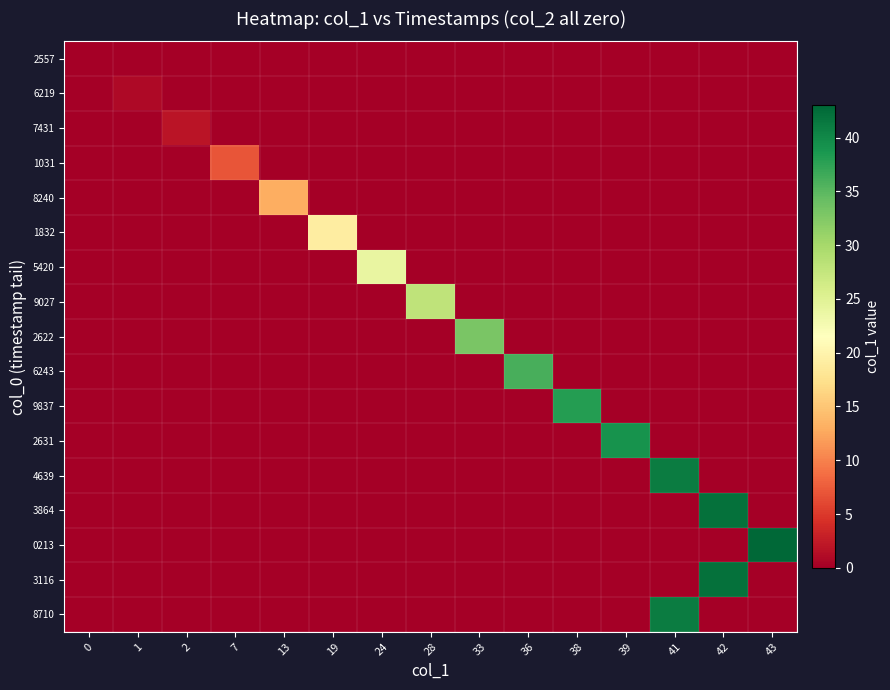

Which series has the largest total across all categories?

0213